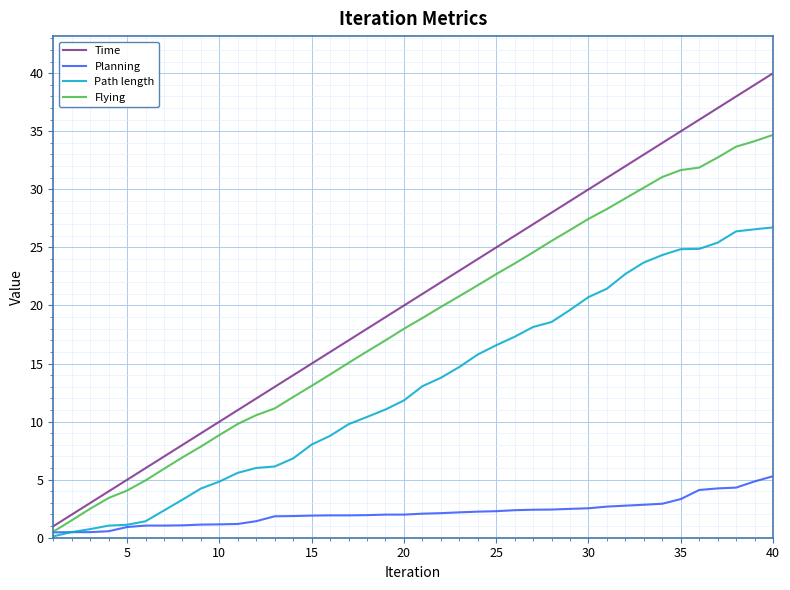

What is the average value of the Planning series?

2.2